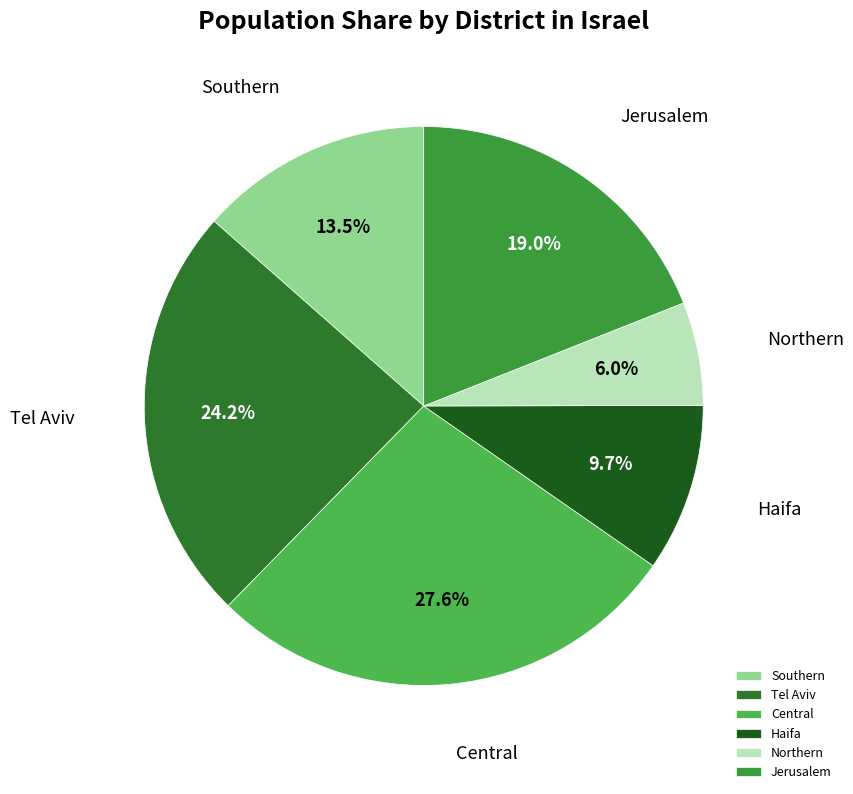

How much of the chart is everything except Jerusalem?

81.0%